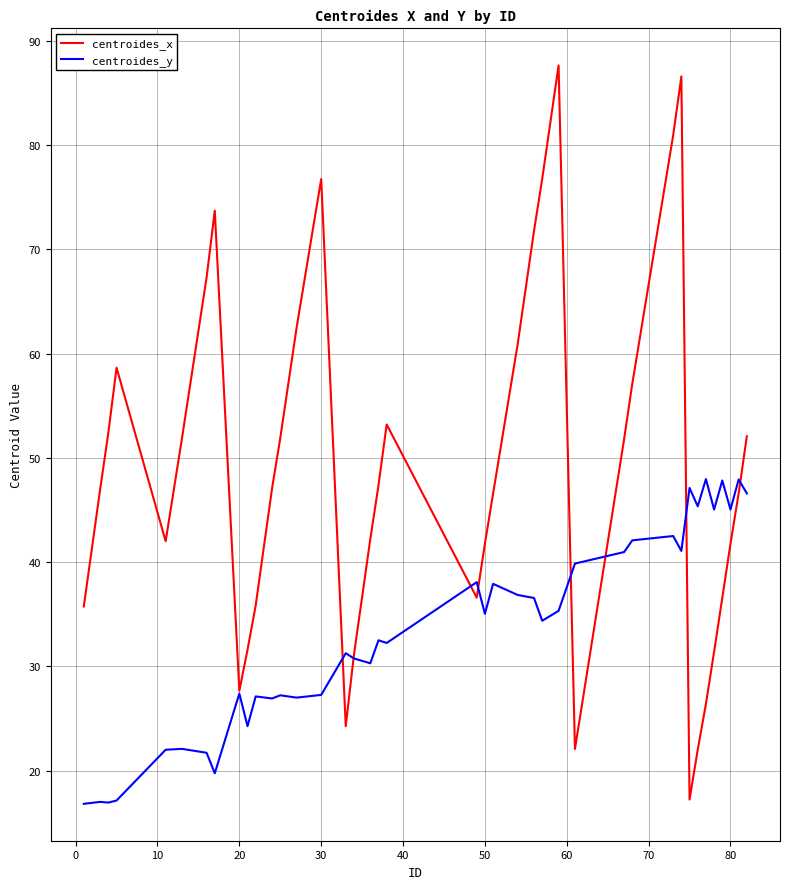

Which series has the largest total across all categories?

centroides_x